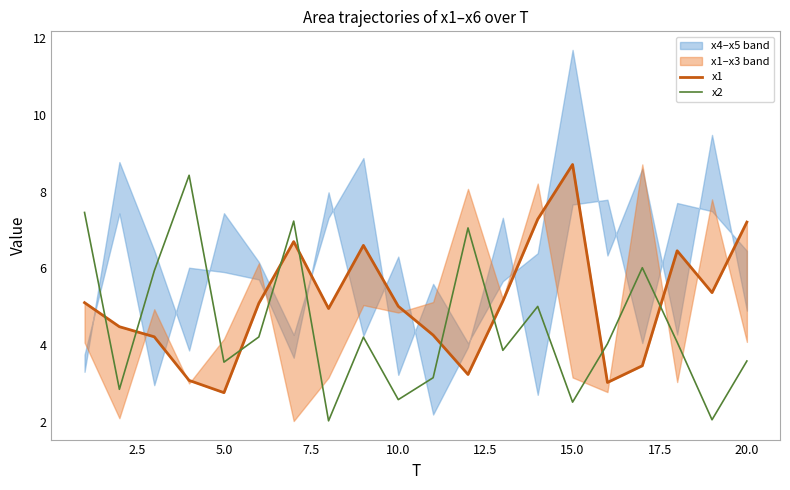

What is the average value of the x1 series?

5.1